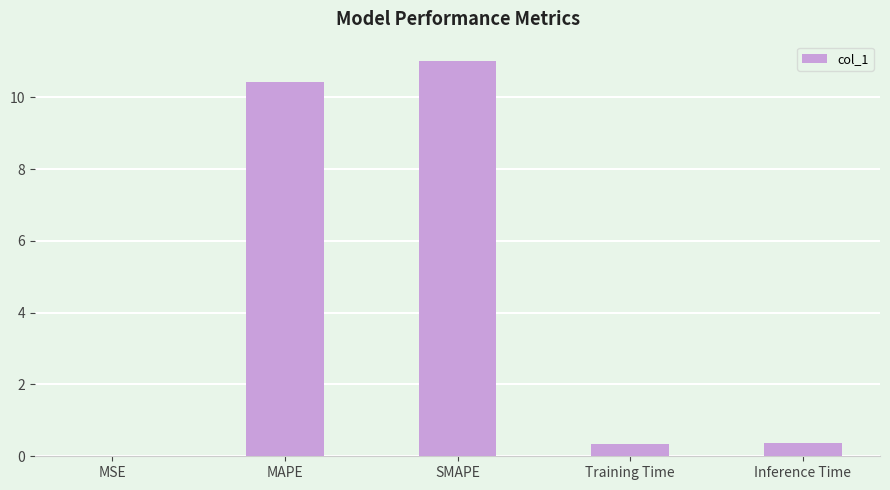

The value at SMAPE is 16.5. True or false?

False